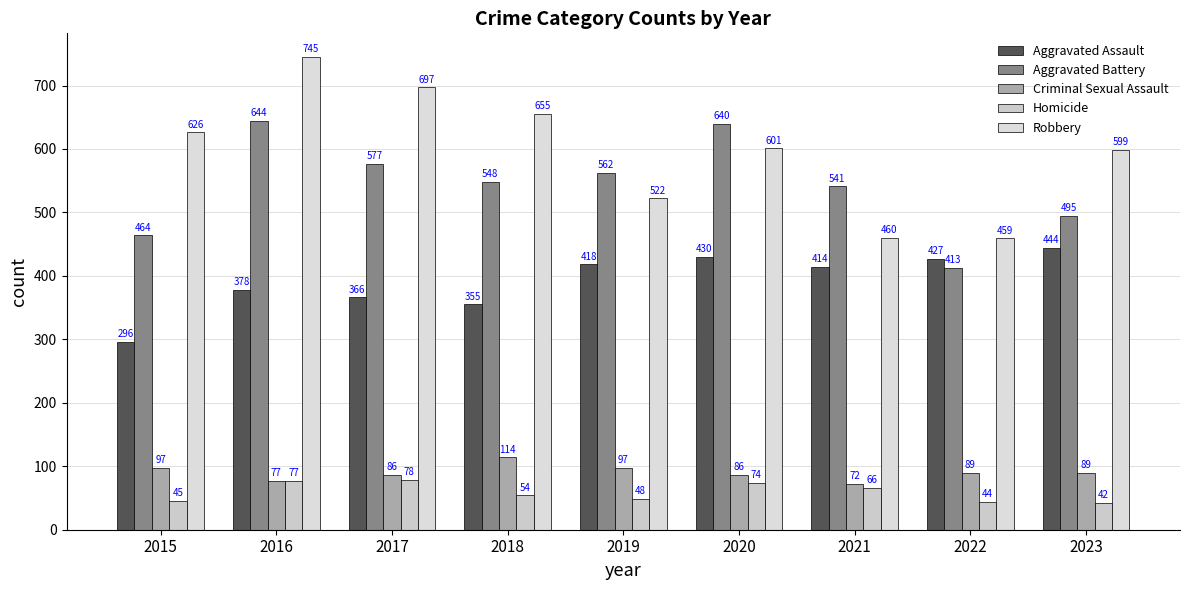

Does the chart contain stacked bars?

No